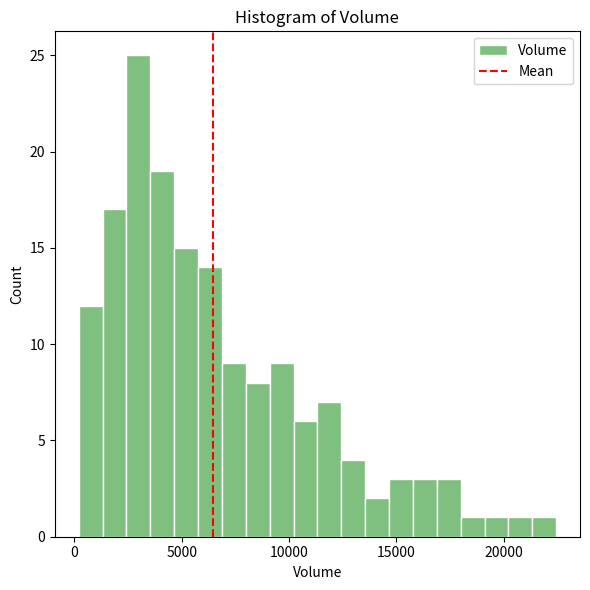

Read against the x-axis, roughly where is the centre of the tallest bar?

3000